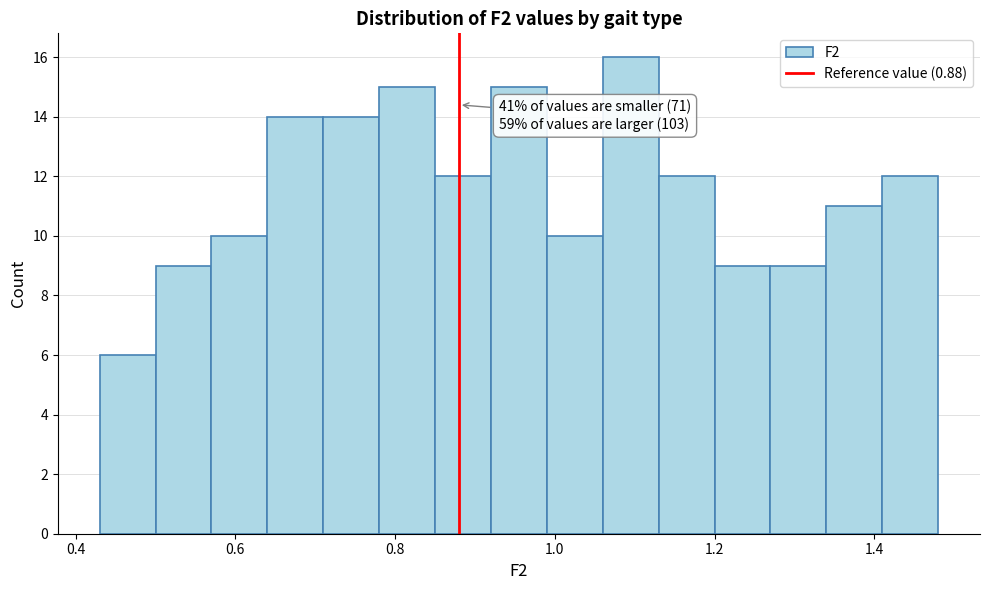

Read against the x-axis, roughly where is the centre of the tallest bar?

1.10